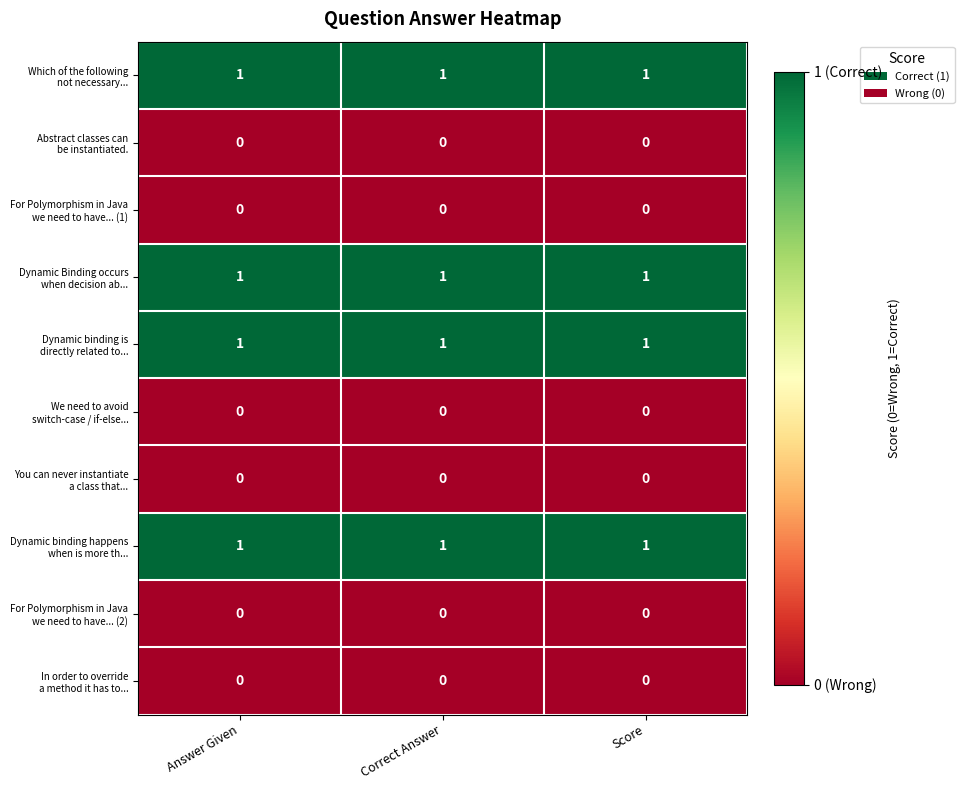

List the series in order of their peak value, highest first.

Which of the following not necessary..., Dynamic Binding occurs when decision ab..., Dynamic binding is directly related to..., Dynamic binding happens when is more th..., Abstract classes can be instantiated., For Polymorphism in Java we need to have... (1), We need to avoid switch-case / if-else..., You can never instantiate a class that..., For Polymorphism in Java we need to have... (2), In order to override a method it has to...